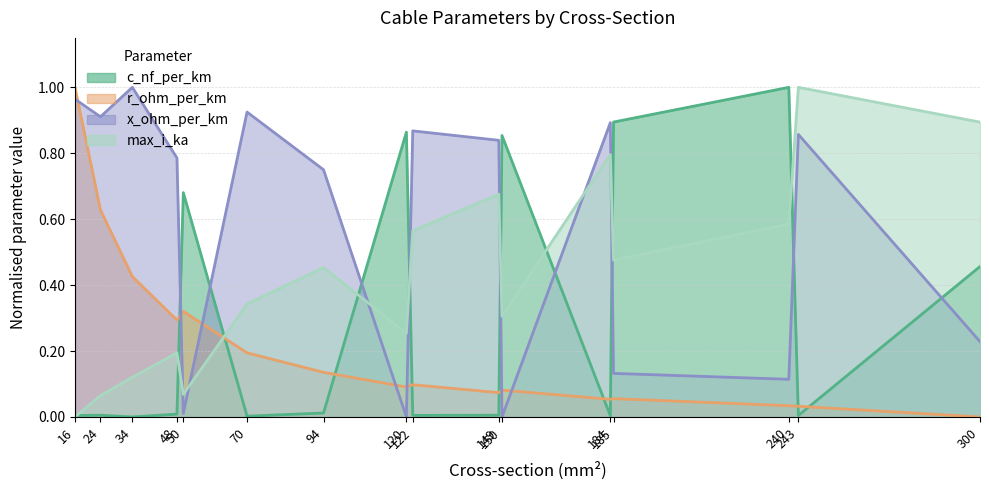

Reading right to left, transcribe all the data shown in this chart.

c_nf_per_km: 300=0.5	243=0.0	240=1.0	185=0.9	184=0.0	150=0.9	149=0.0	122=0.0	120=0.9	94=0.0	70=0.0	50=0.7	48=0.0	34=0.0	24=0.0	16=0.0
r_ohm_per_km: 300=0.0	243=0.0	240=0.0	185=0.1	184=0.1	150=0.1	149=0.1	122=0.1	120=0.1	94=0.1	70=0.2	50=0.3	48=0.3	34=0.4	24=0.6	16=1.0
x_ohm_per_km: 300=0.2	243=0.9	240=0.1	185=0.1	184=0.9	150=0.0	149=0.8	122=0.9	120=0.0	94=0.8	70=0.9	50=0.0	48=0.8	34=1.0	24=0.9	16=1.0
max_i_ka: 300=0.9	243=1.0	240=0.6	185=0.5	184=0.8	150=0.3	149=0.7	122=0.6	120=0.3	94=0.5	70=0.3	50=0.1	48=0.2	34=0.1	24=0.1	16=0.0